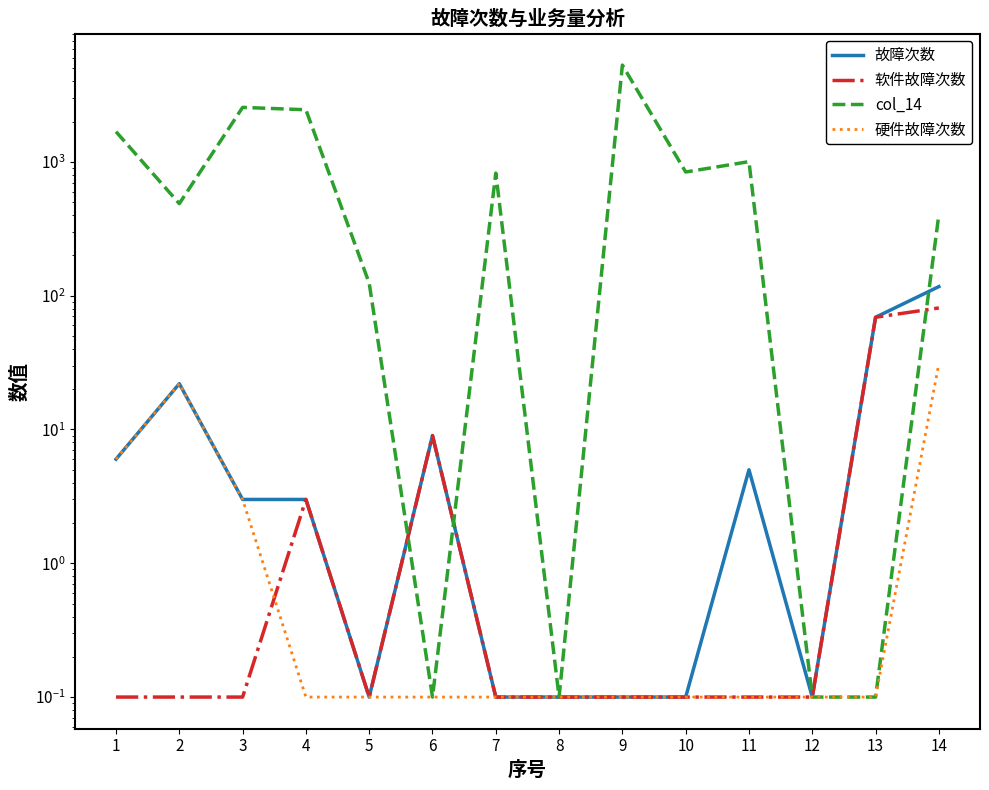

Which series changed the most between 8 and 10?

col_14